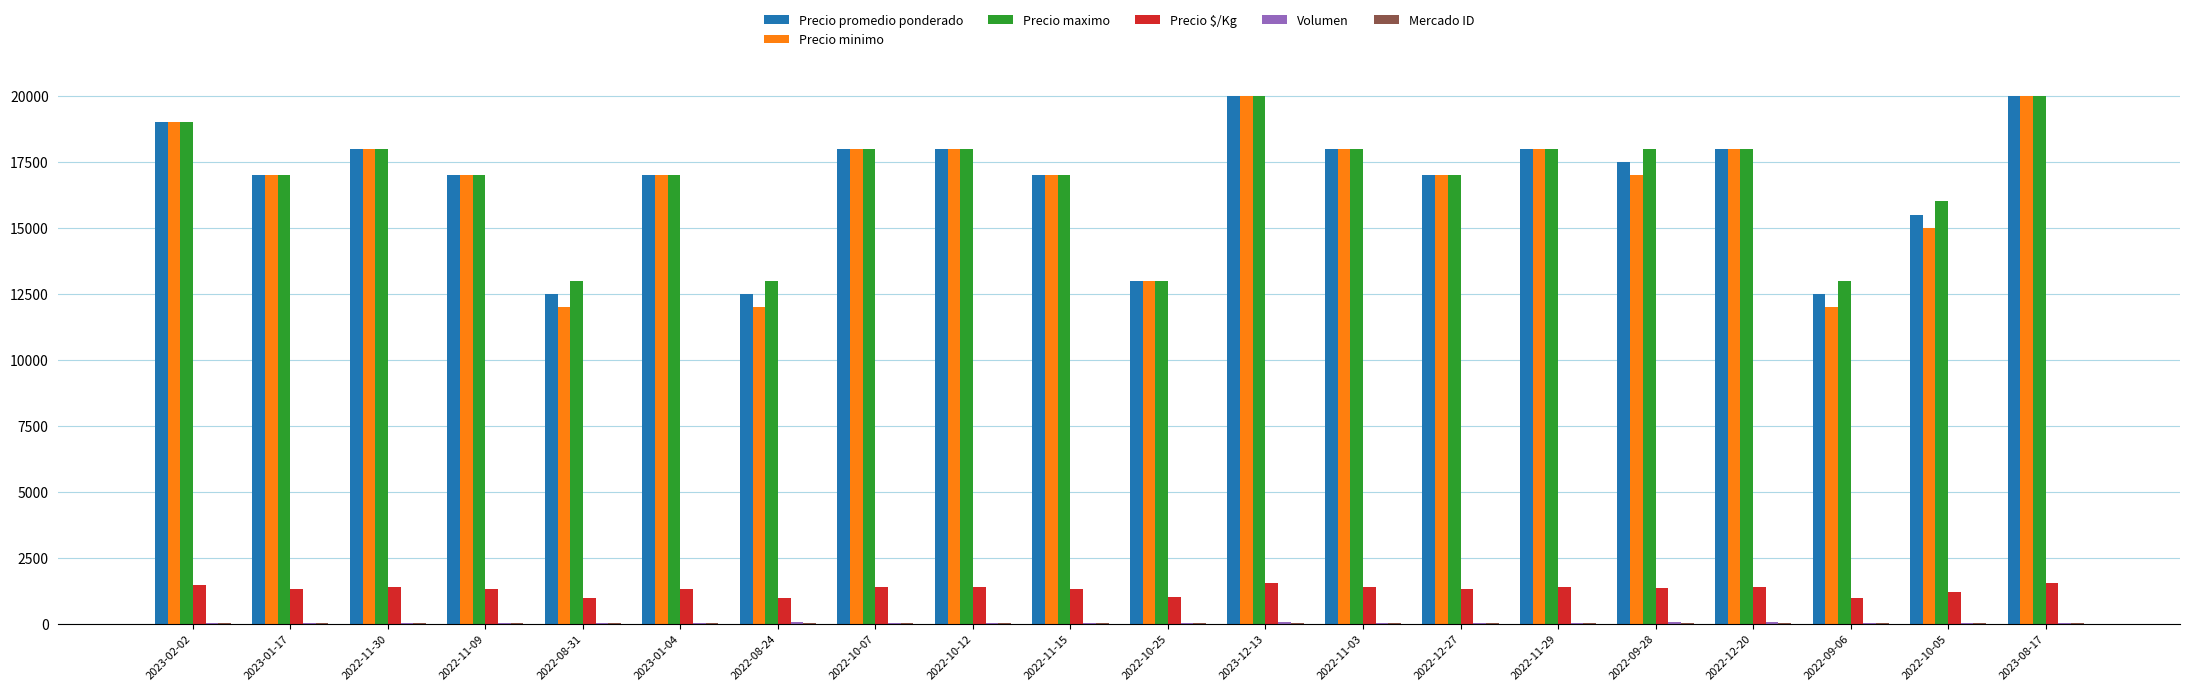

What is the sum of all Precio promedio ponderado values?

335500